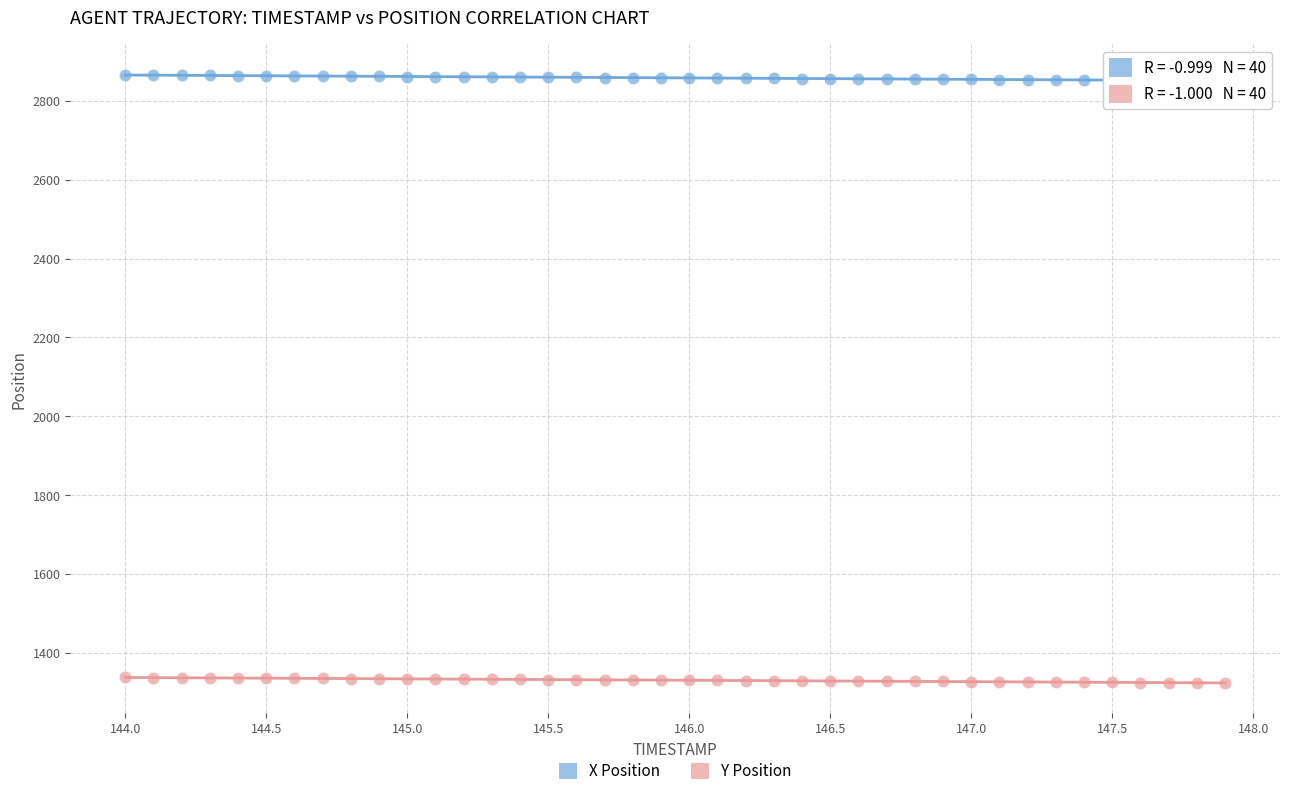

Which series reaches the maximum Y coordinate?

X Position